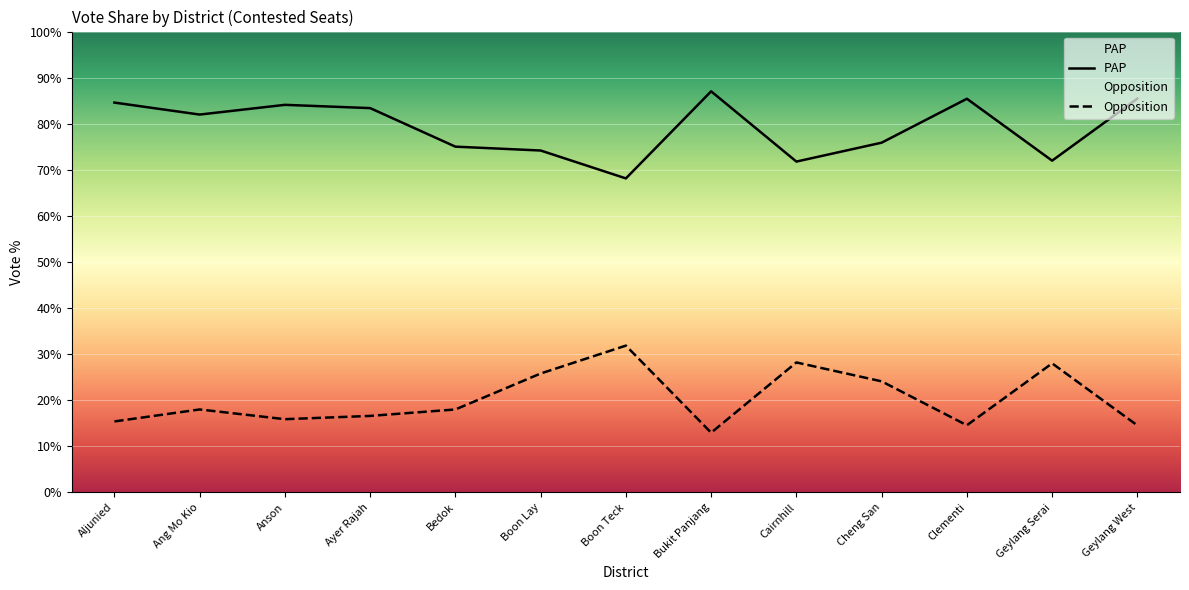

What is the difference between the highest and lowest values at Cairnhill?

43.6